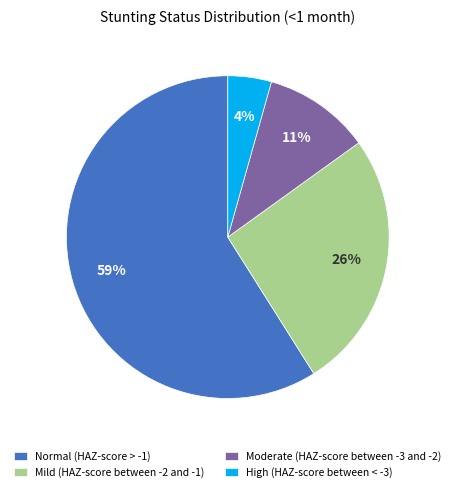

How many slices are in this pie chart?

4